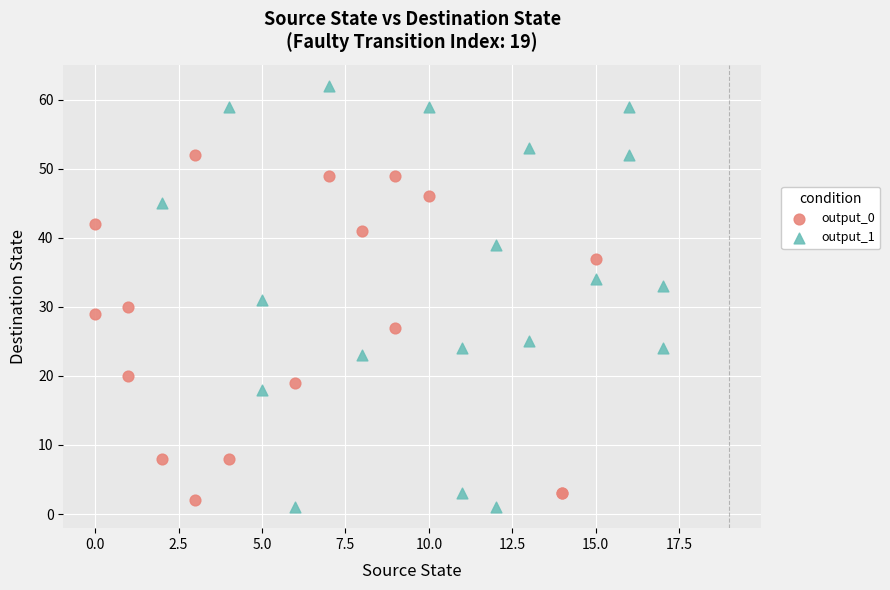

Which series contains the highest Y value?

output_1